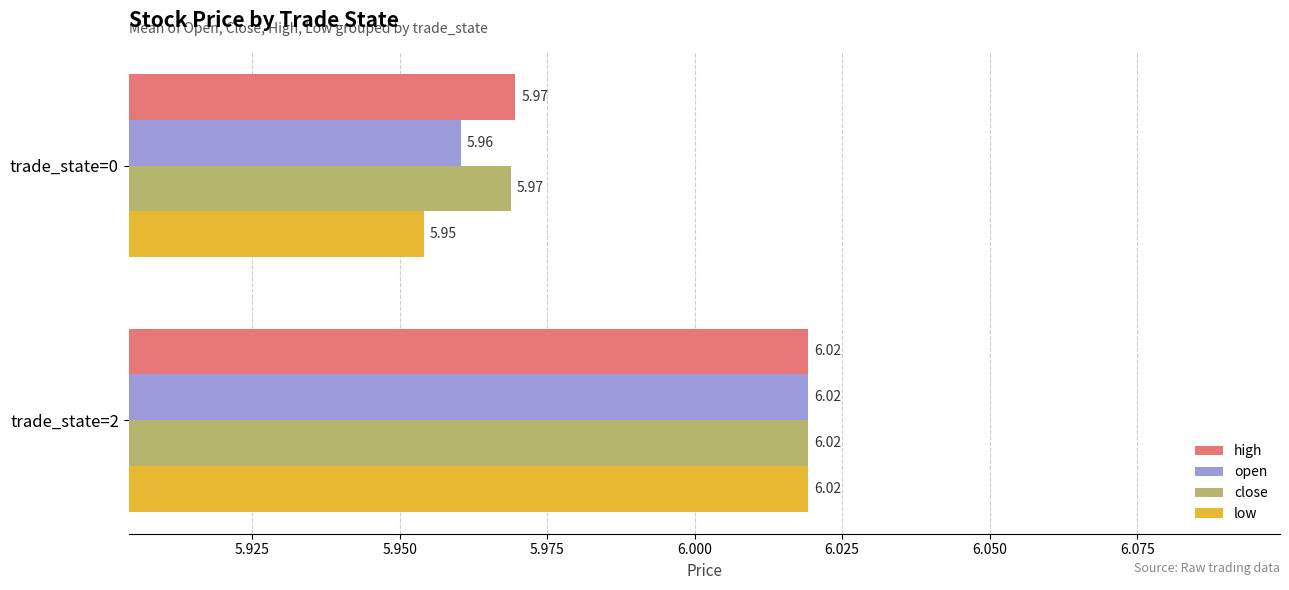

What is the sum of the high values at trade_state=0 and trade_state=2?

12.0